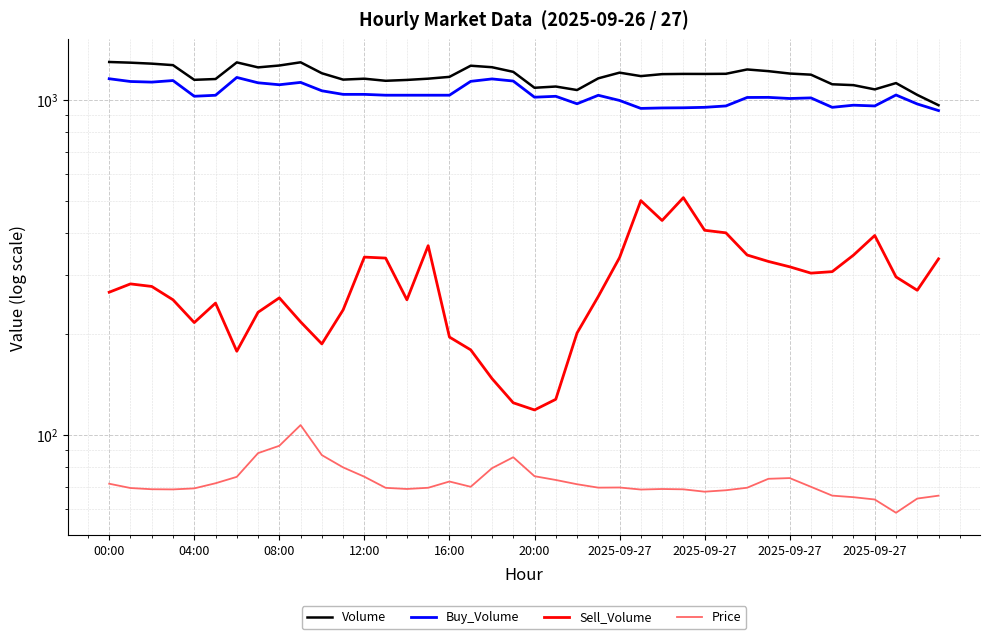

How many values in the Volume series are below 1193?

20